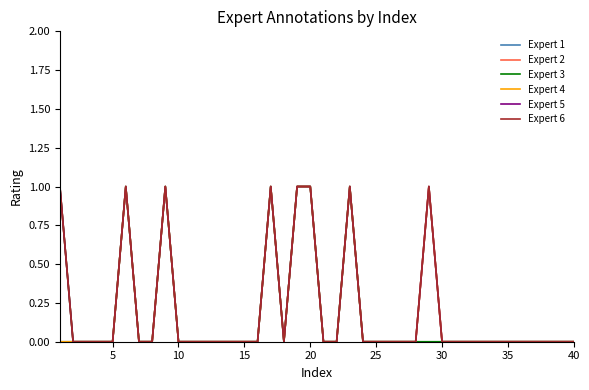

Does the chart have visible grid lines?

No